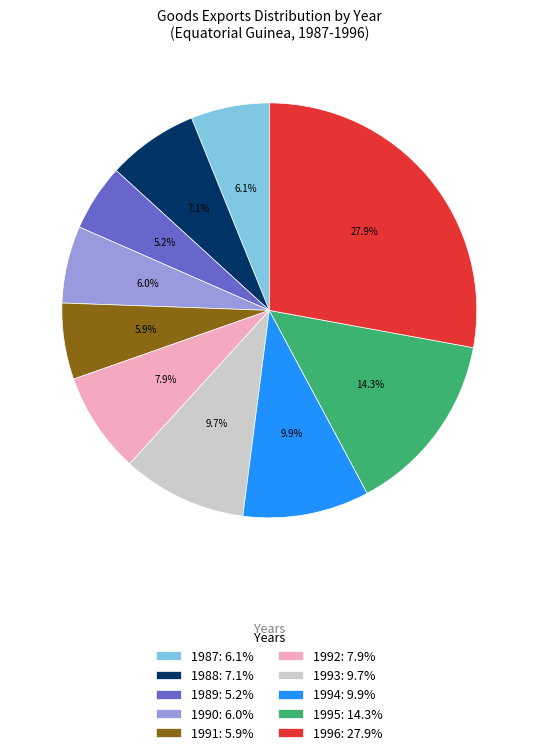

Combined, what portion of the pie is 1995 and 1989?

19.5%